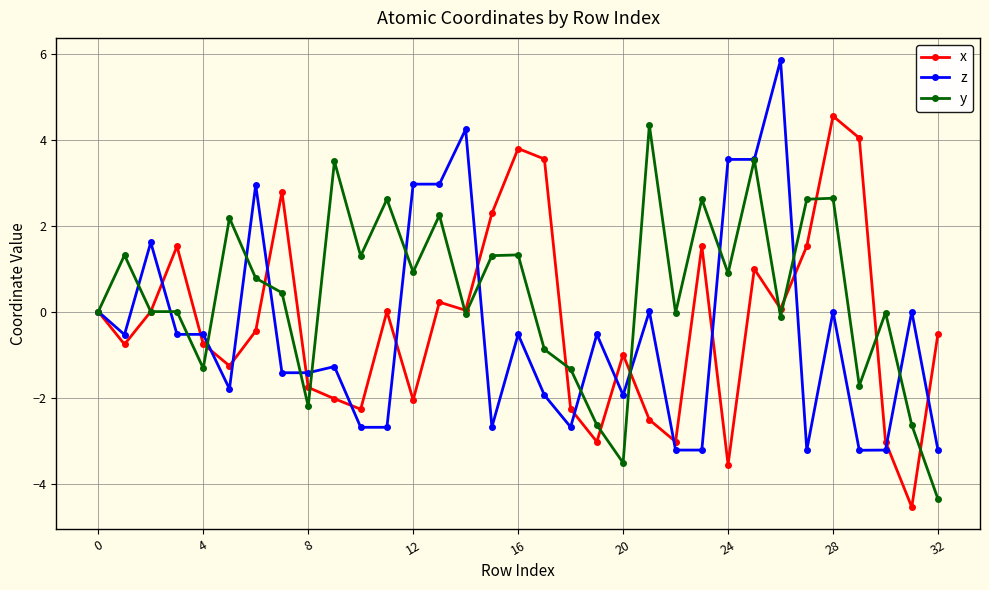

True or false: z has more than 0 points higher than both neighbors.

True